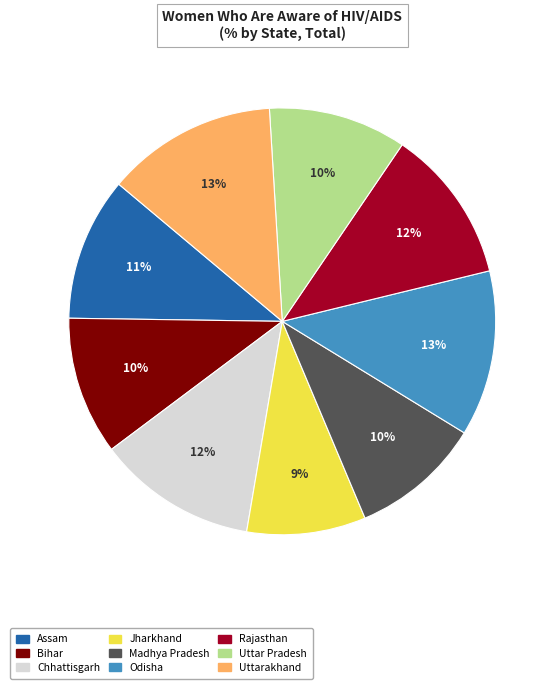

Approximately how many times larger is the value at Jharkhand compared to Rajasthan?

0.8